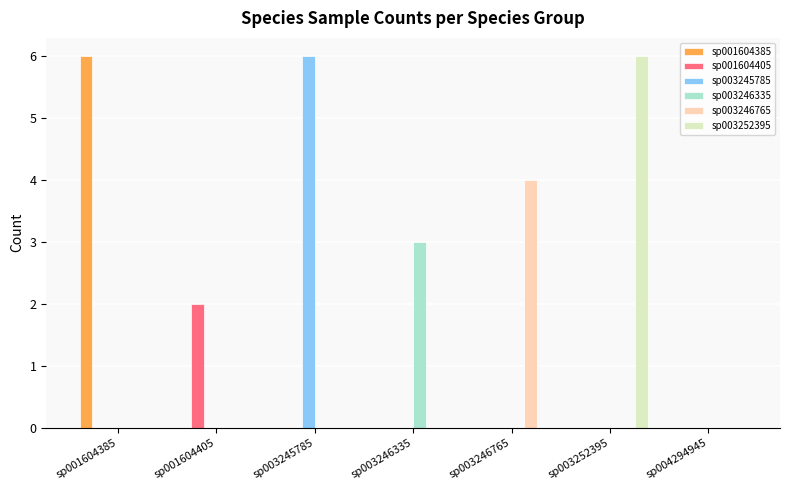

Is it true that sp003252395 equals 4 at sp003245785?

False